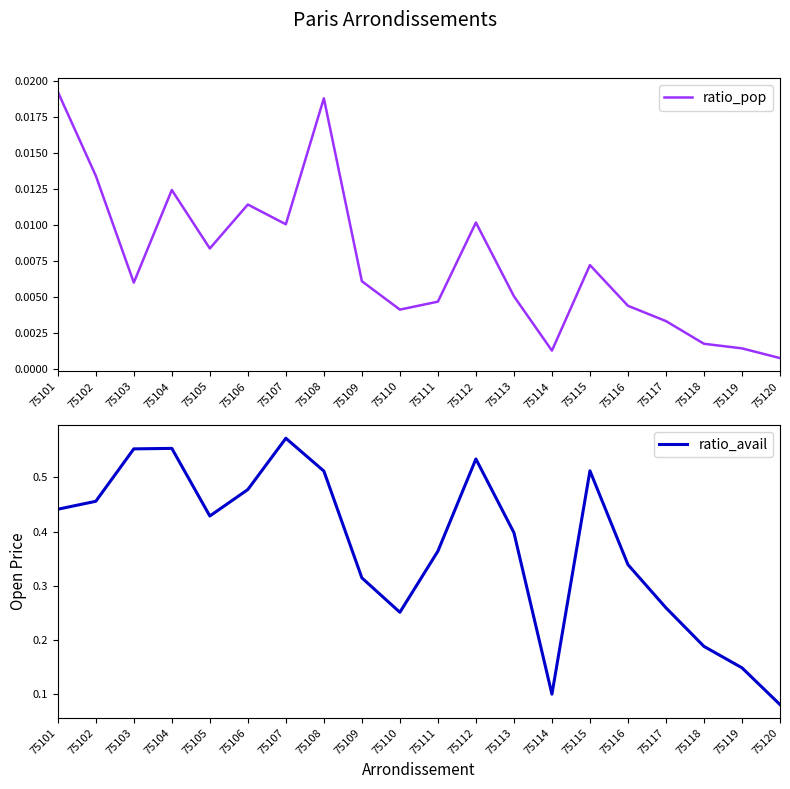

Which series has the largest range (max minus min)?

ratio_avail